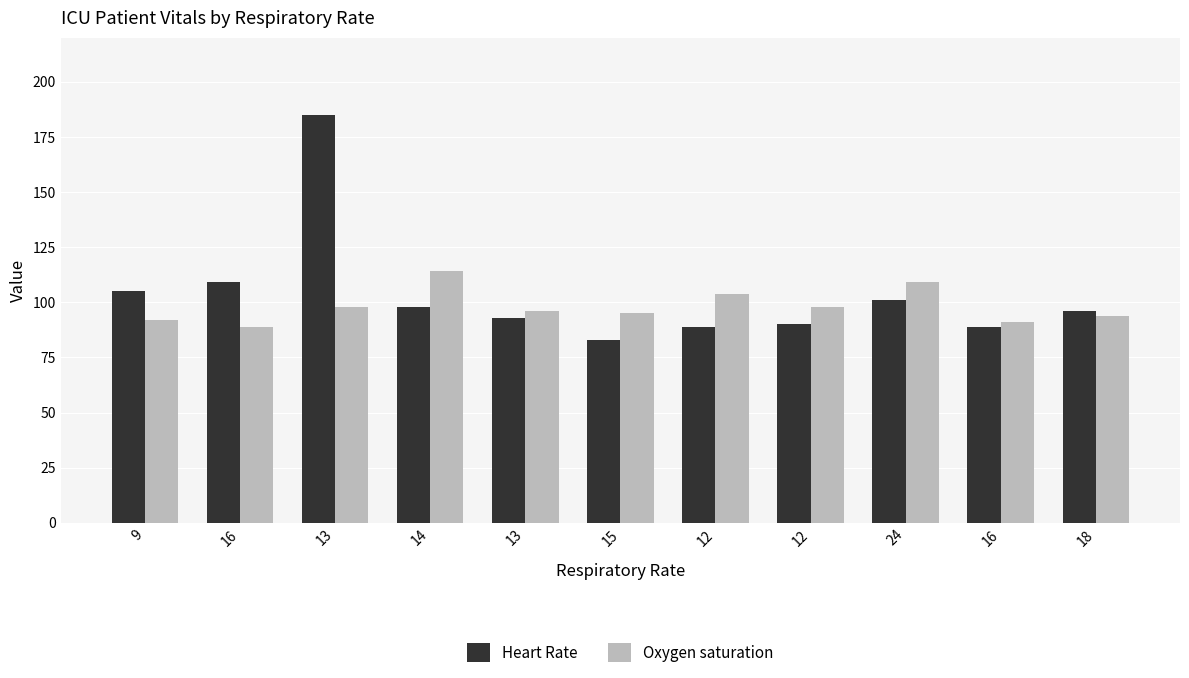

What is the minimum value for Heart Rate?

83